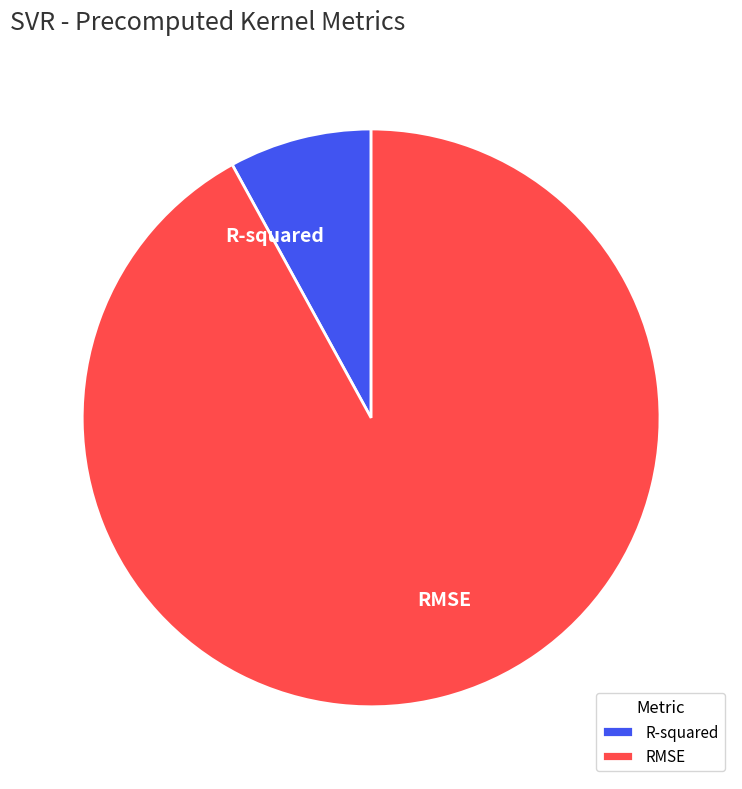

What is the largest slice in the pie chart?

RMSE